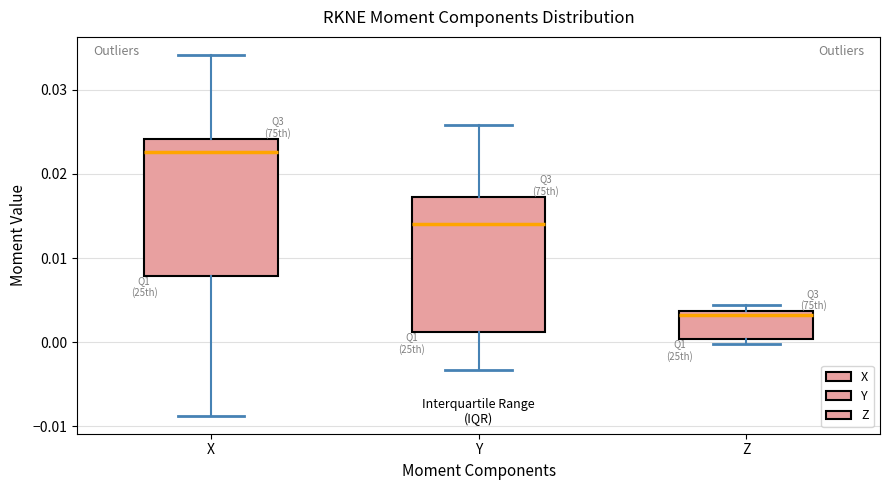

Which box's median line is the lowest?

Z